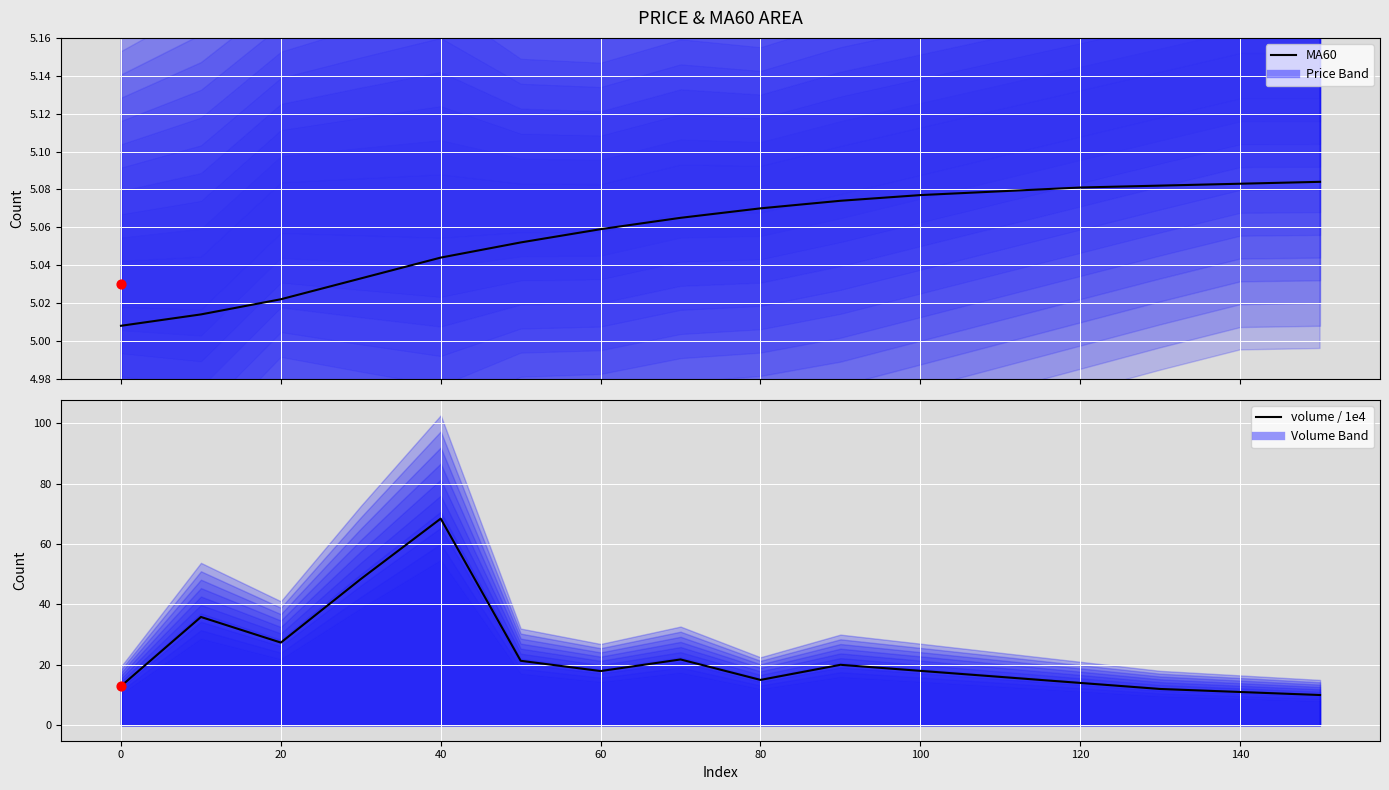

Which series reaches the minimum Y coordinate?

MA60